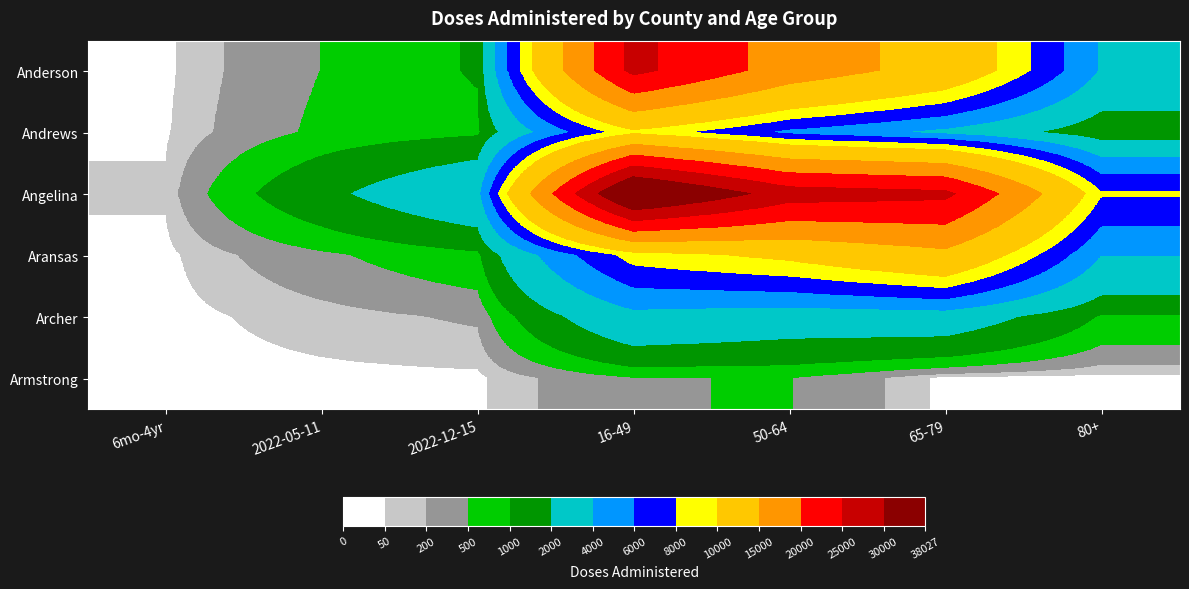

Which series has the largest total across all categories?

Angelina